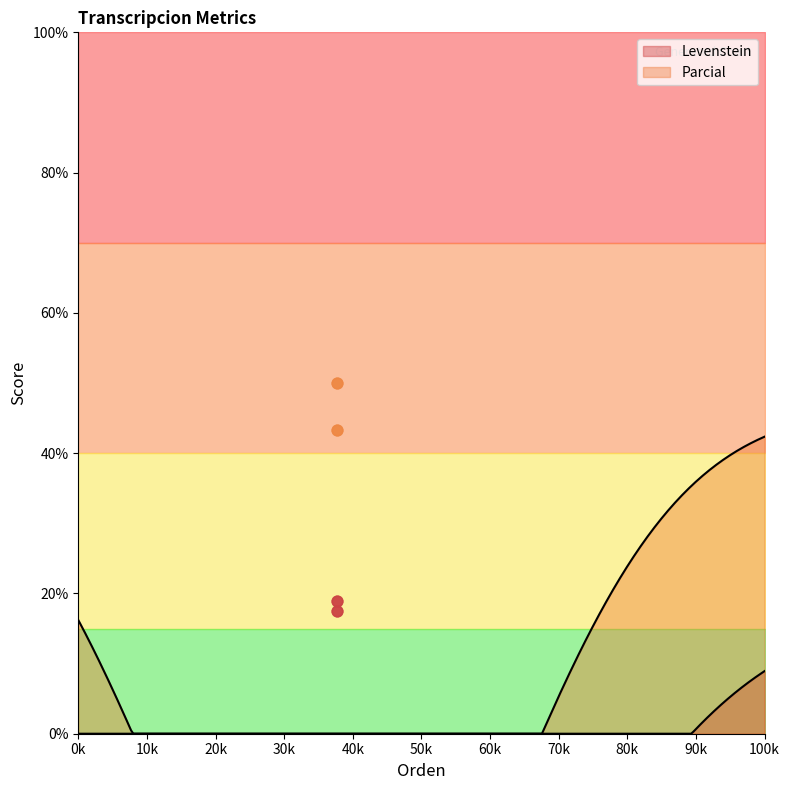

Is the value of Levenstein at Dialectal_normalizada greater than the value of Parcial at Estandar_normalizada?

No